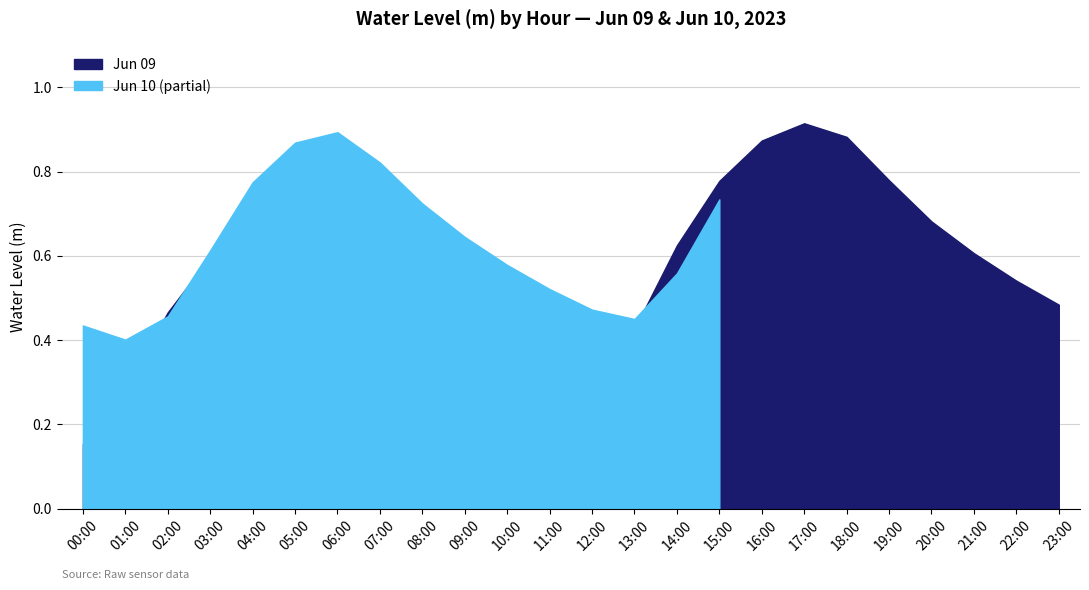

True or false: Jun 09 has a value of 0.2 at 01:00.

False